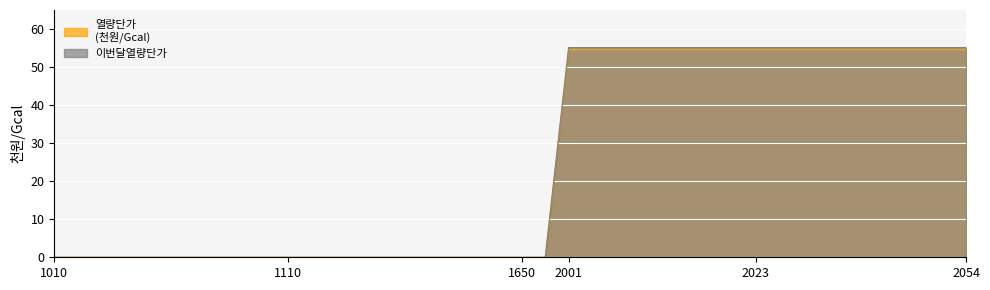

How many lines are shown in the chart?

2